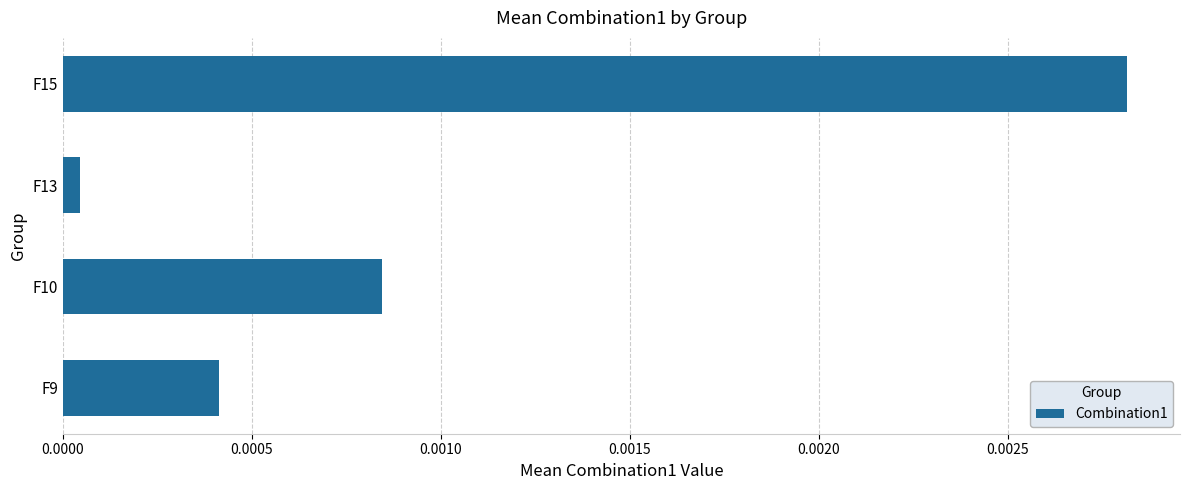

List the labels in order of value, smallest first.

F13, F9, F10, F15